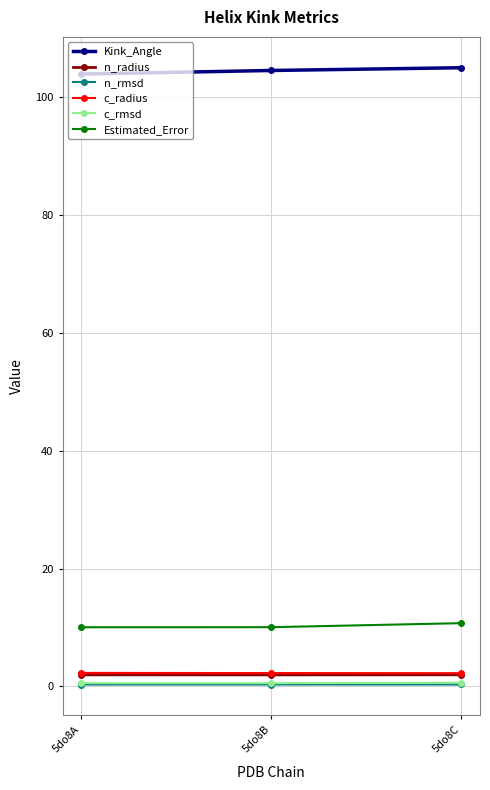

Which series has the largest total across all categories?

Kink_Angle